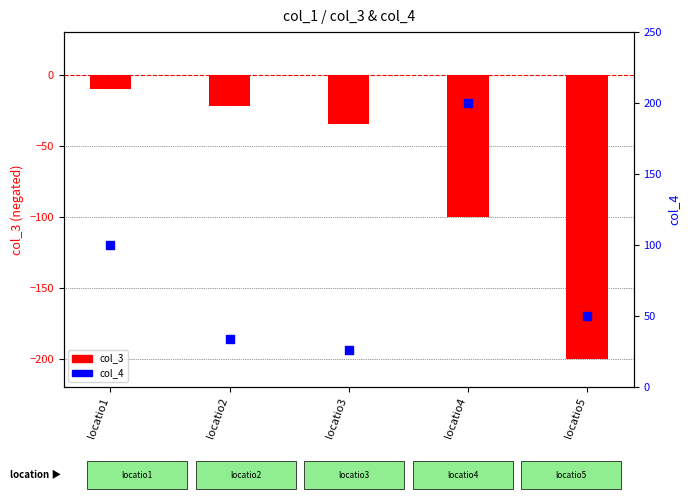

What is the total value across all series at locatio2?

12